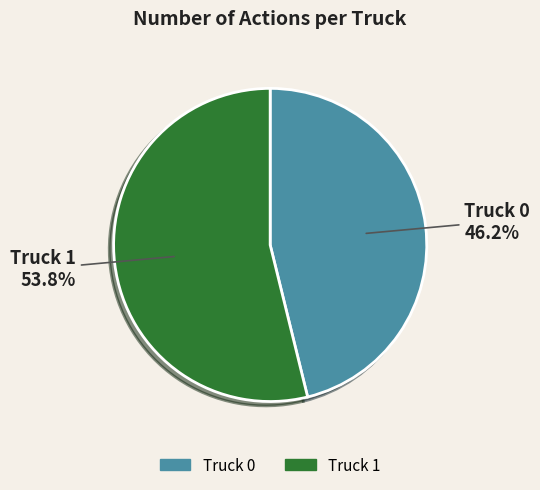

Rank the categories by value from lowest to highest.

Truck 0, Truck 1